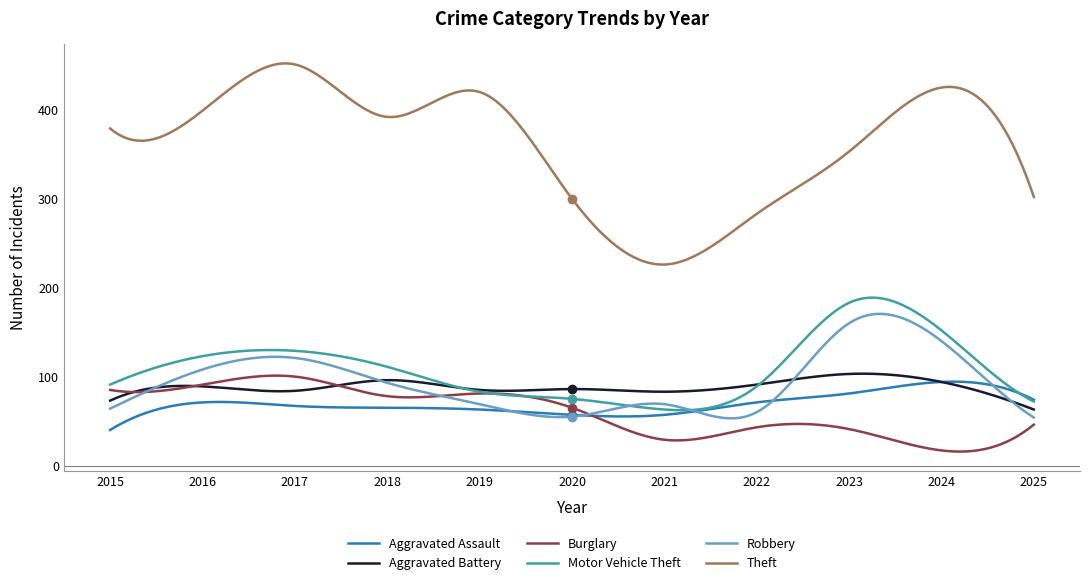

Which series has the largest total across all categories?

Theft